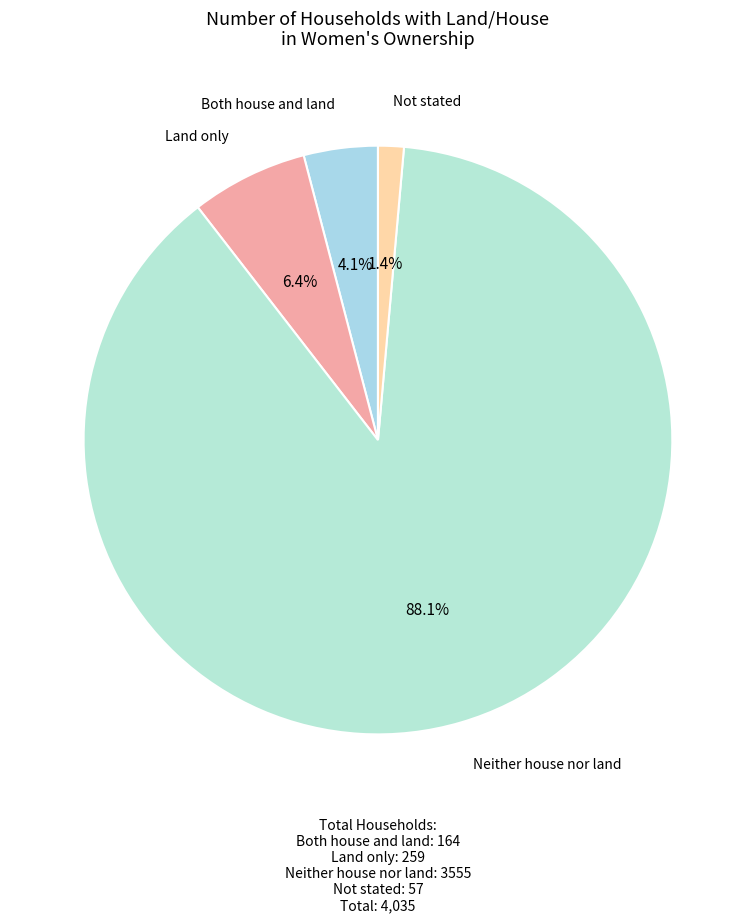

To the nearest percent, what is the difference between the Land only and Neither house nor land slice percentages?

82%